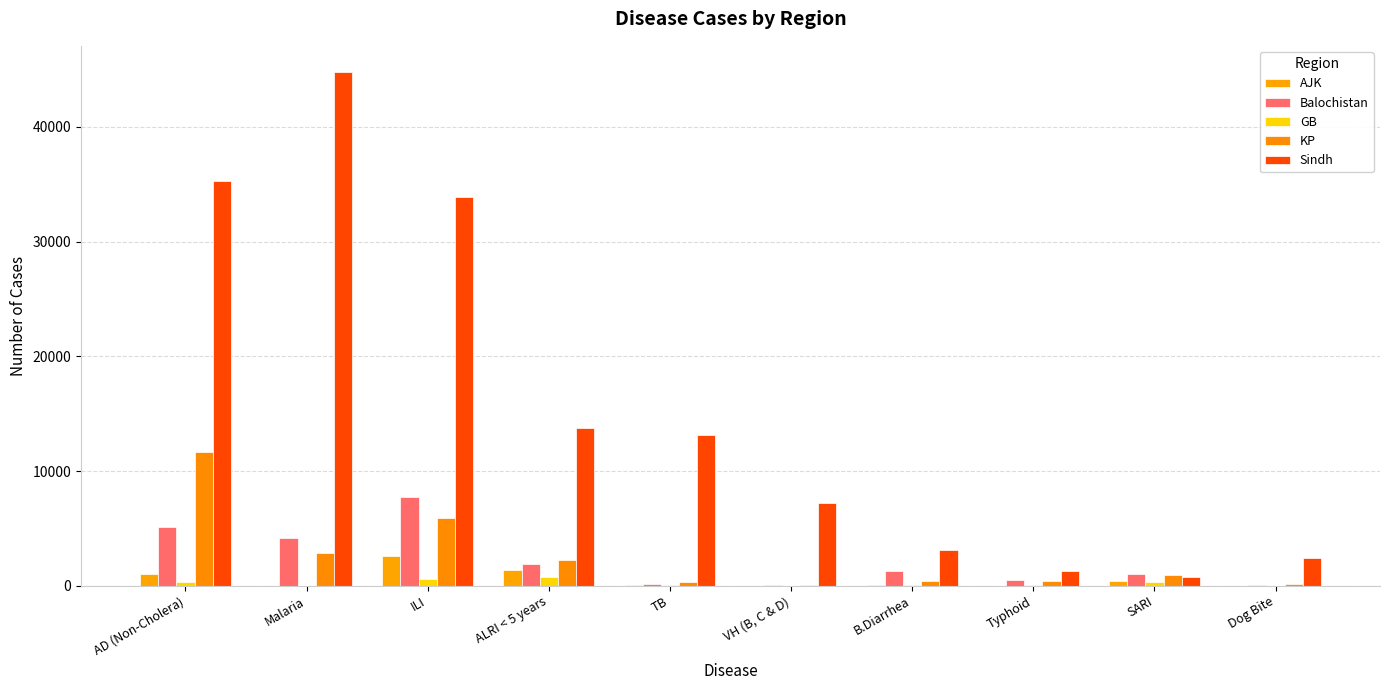

At which label does Sindh first exceed 13162?

AD (Non-Cholera)